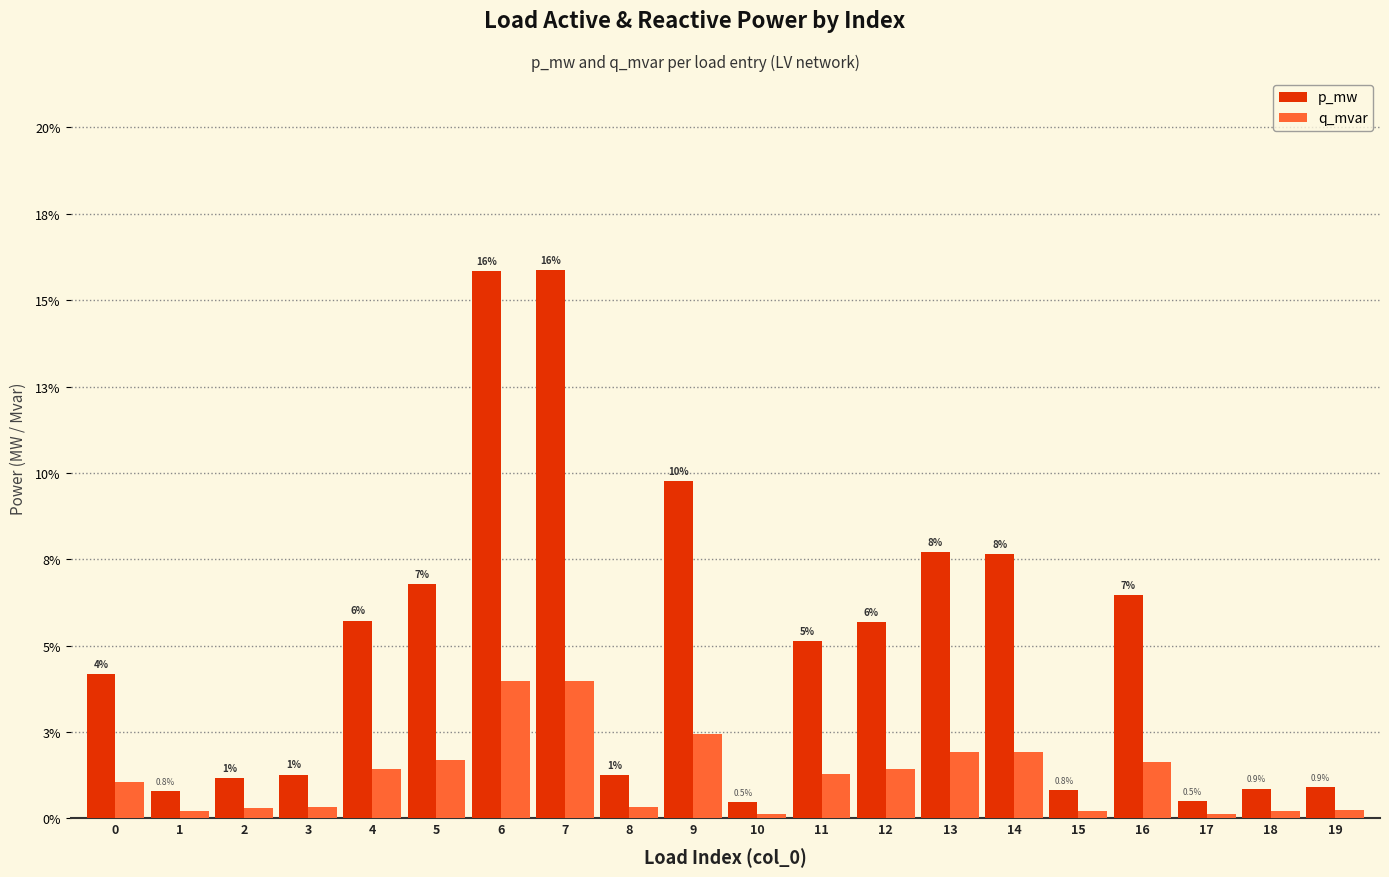

The q_mvar series shows 0.0 at 11. True or false?

False